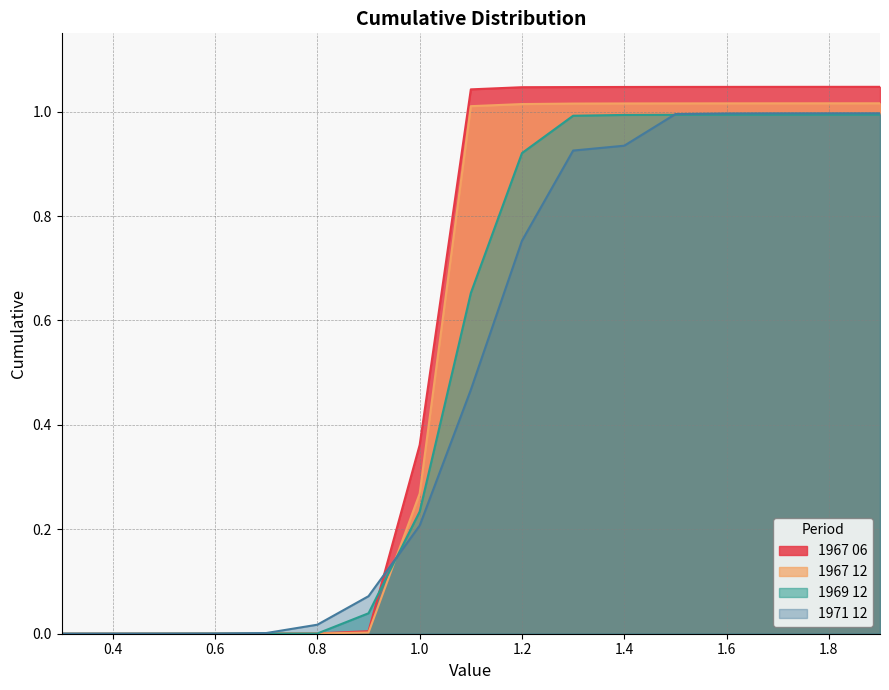

True or false: 1967 06 and 1967 12 cross at least once.

False